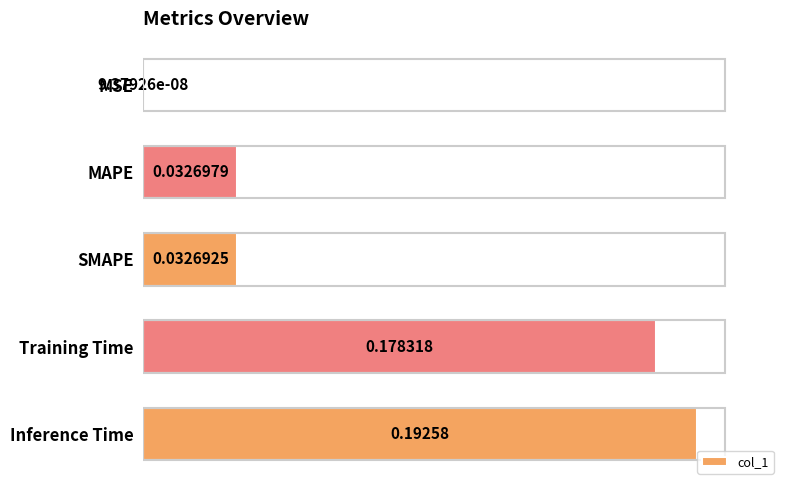

Between Training Time and SMAPE, which is larger?

Training Time